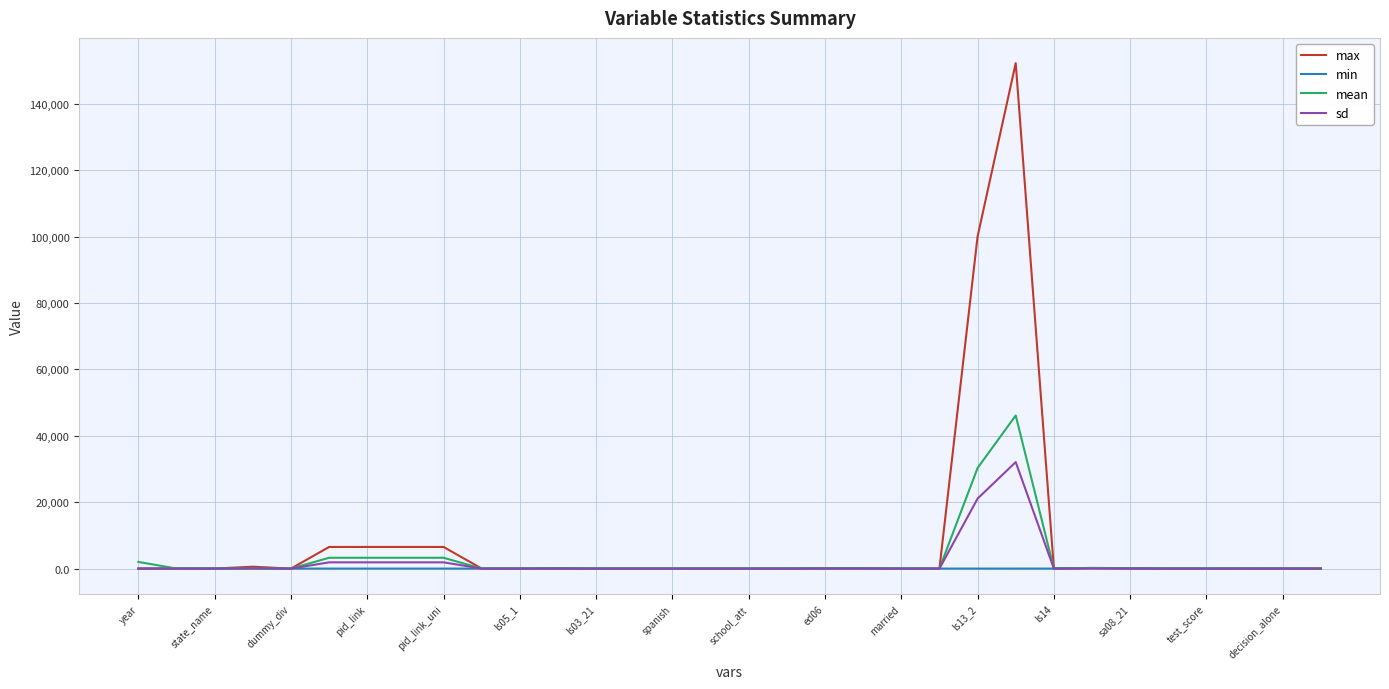

List the series in order of their peak value, lowest first.

min, sd, mean, max